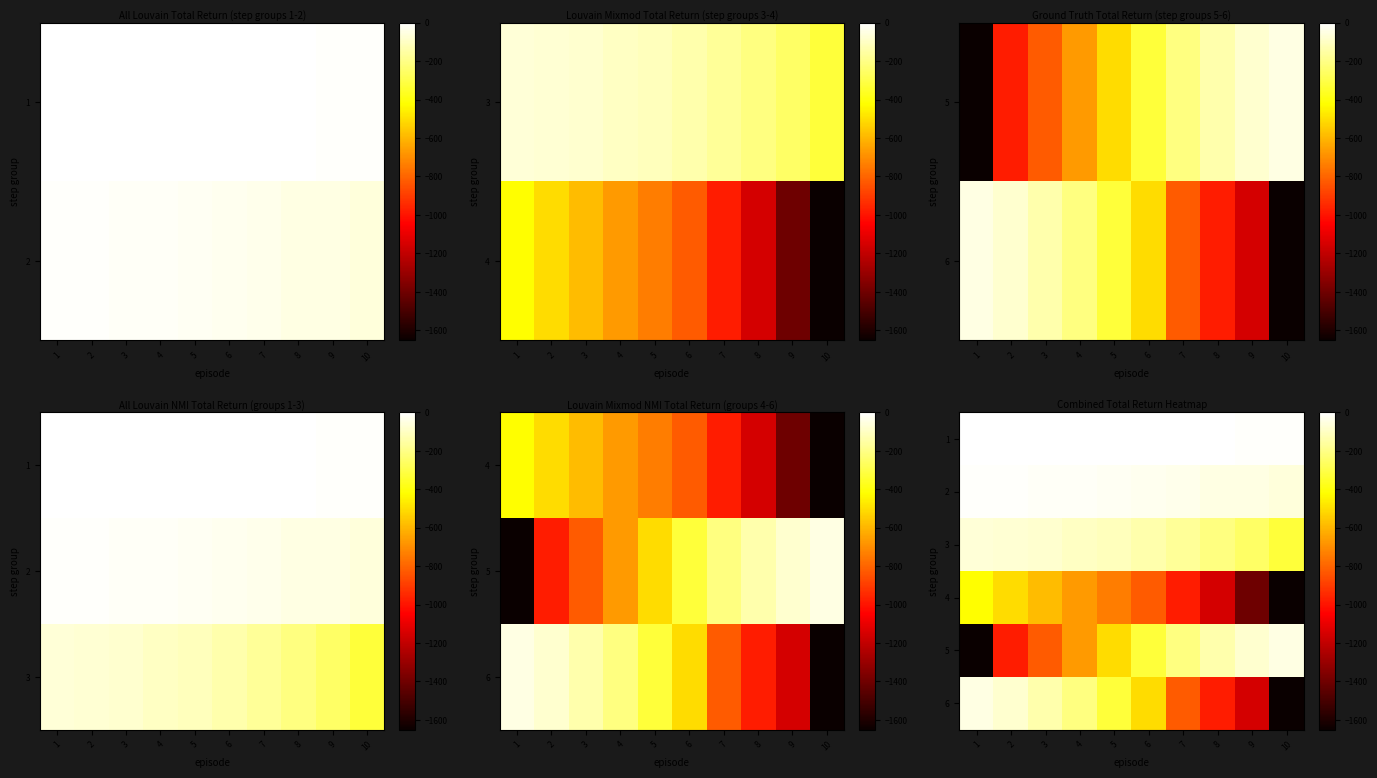

True or false: 4 has a value of -1425 at 6.

False